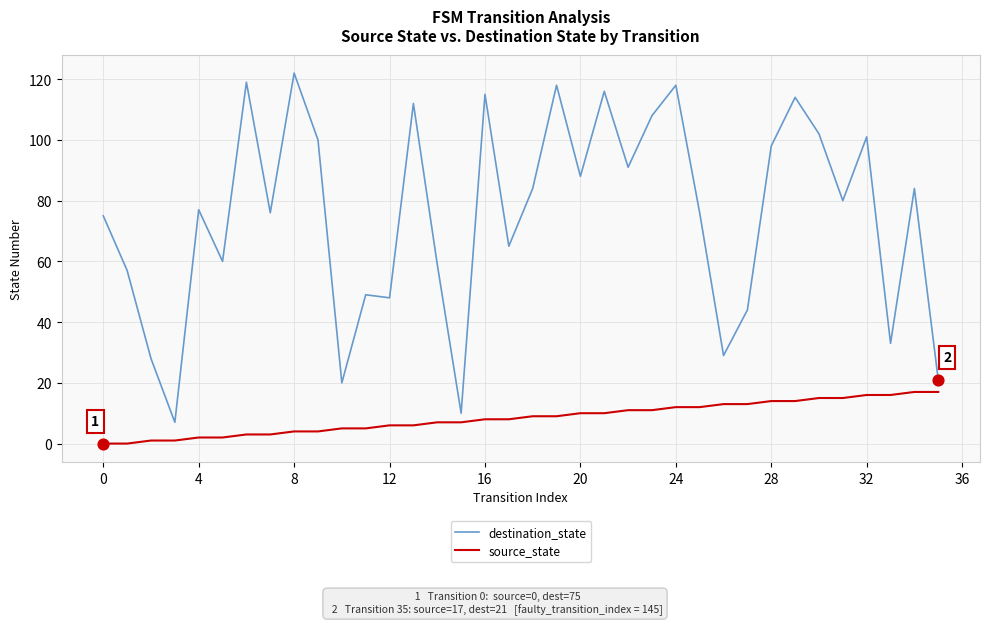

Which series has the largest total across all categories?

destination_state